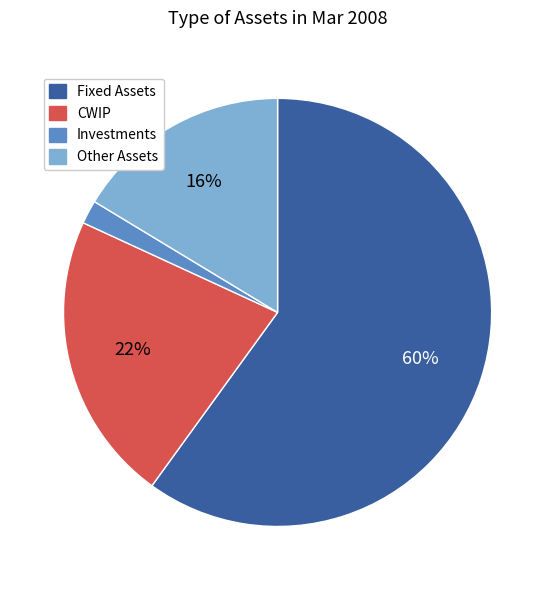

Between Other Assets and Fixed Assets, which is larger?

Fixed Assets